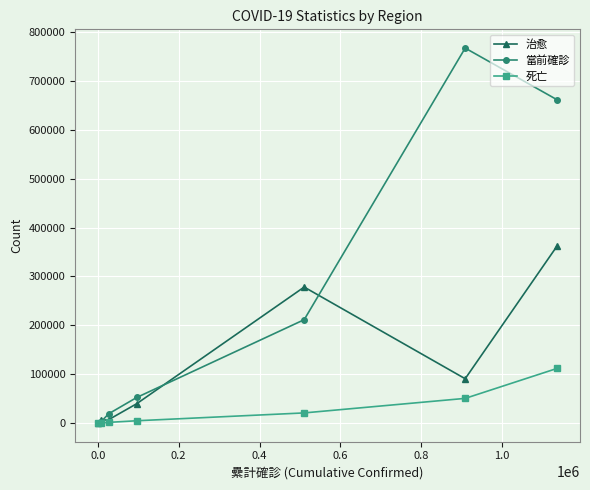

Which series has the largest total across all categories?

當前確診